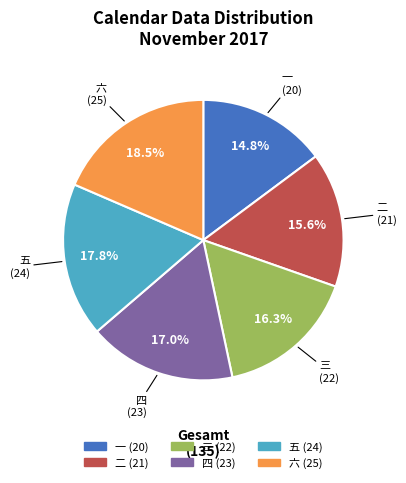

Which slice is the smallest?

一